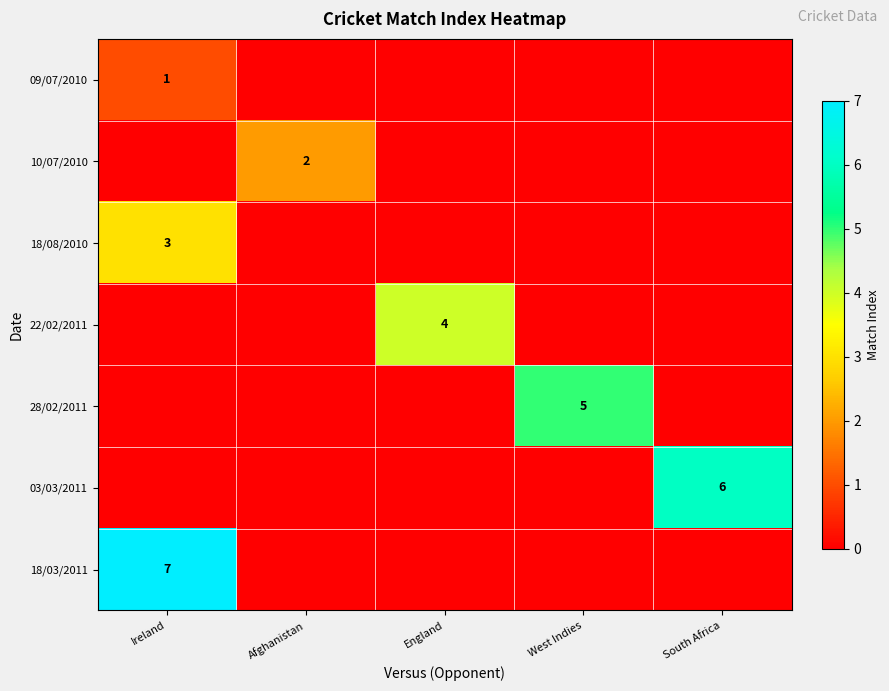

What is the maximum value shown in the chart?

7